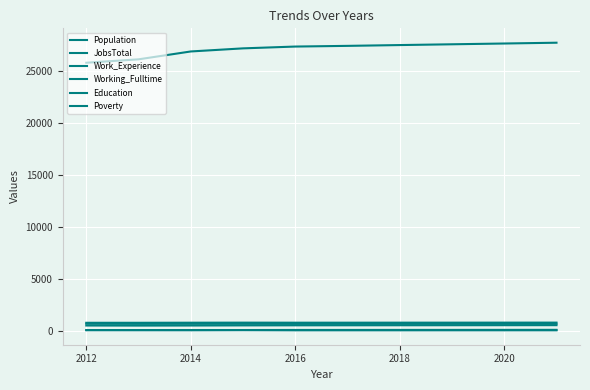

True or false: Education and Work_Experience cross at least once.

False